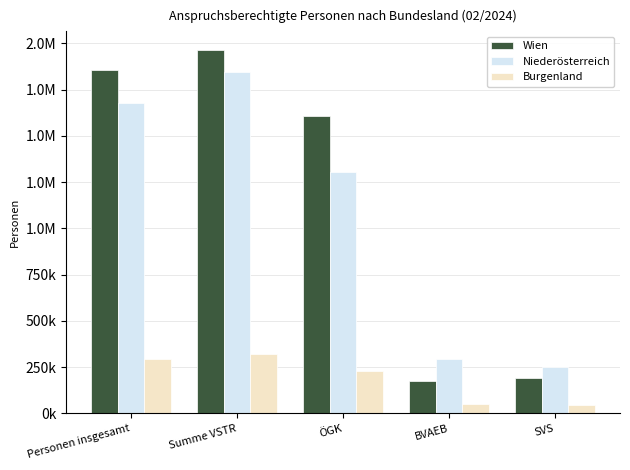

What is the difference between the Burgenland values at BVAEB and SVS?

7272